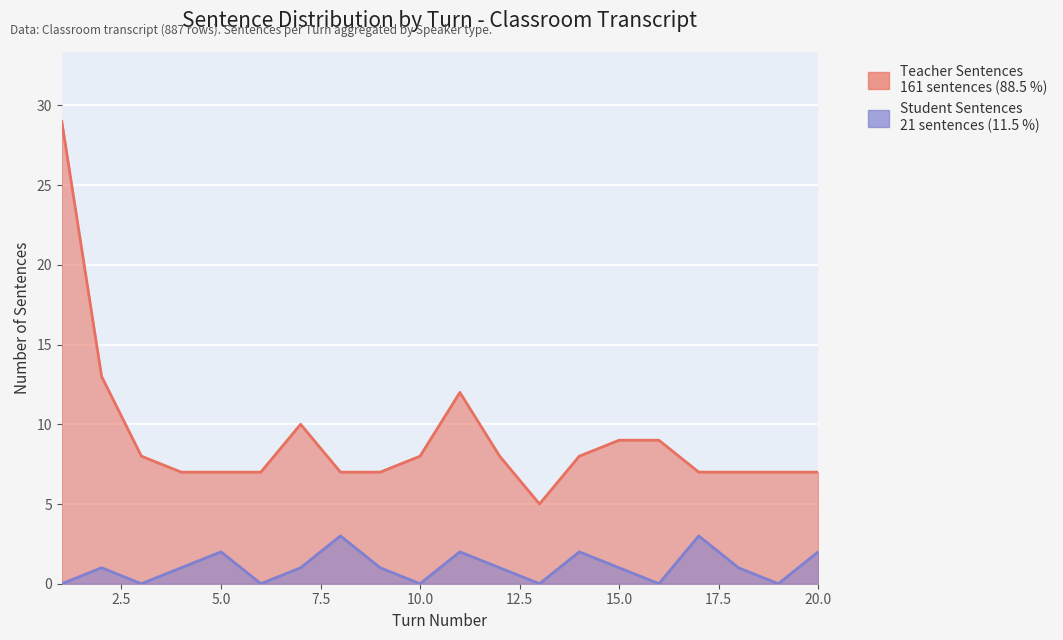

How many lines are shown in the chart?

2